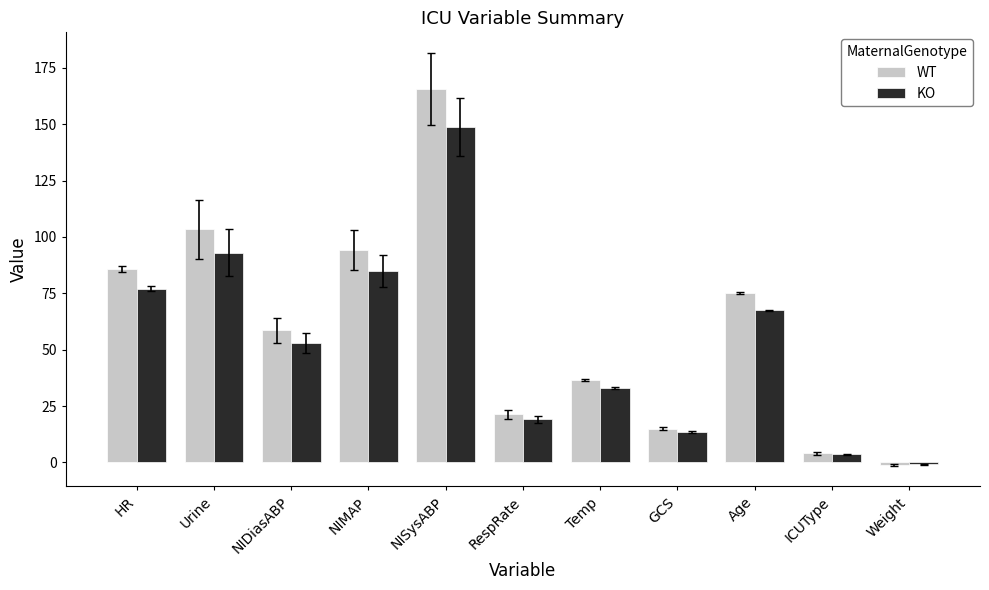

At how many categories does at least one series exceed 149?

1